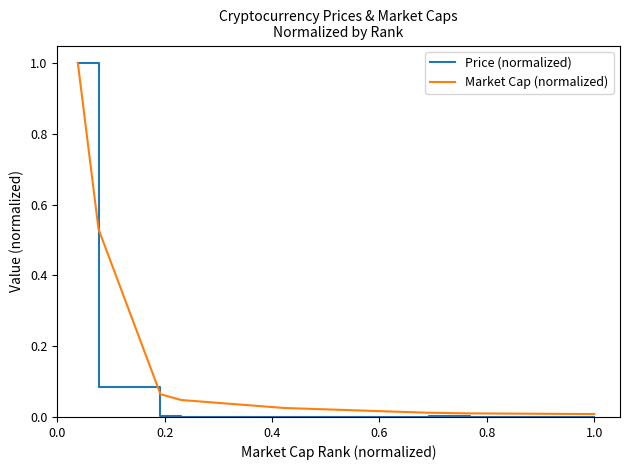

Which series has the largest range (max minus min)?

Price (normalized)